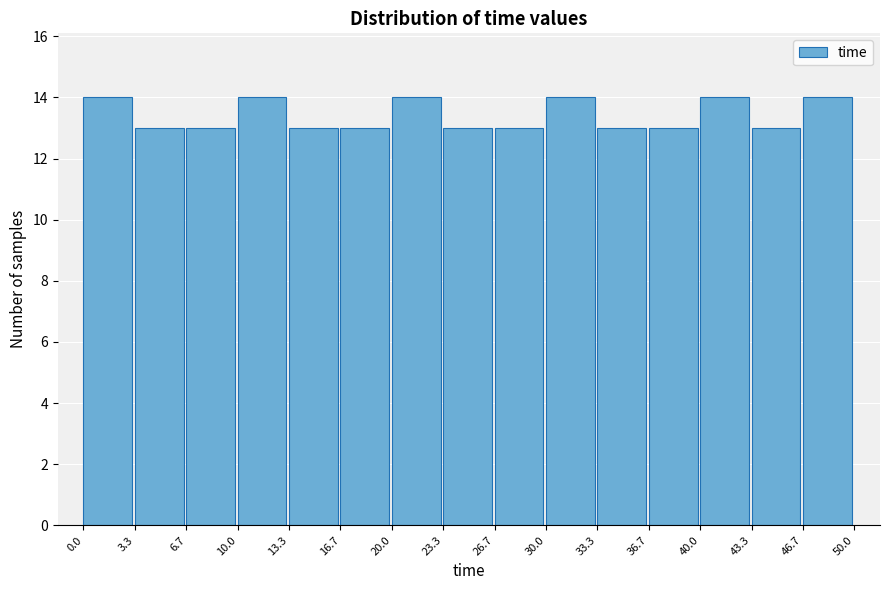

Reading left to right, list every bar in this chart as the range it spans on the x-axis followed by its height. The values are not printed on the chart, so give them approximately, as read against the axis.

0.0 to 3.3: 14
3.3 to 6.7: 13
6.7 to 10.0: 13
10.0 to 13.3: 14
13.3 to 16.7: 13
16.7 to 20.0: 13
20.0 to 23.3: 14
23.3 to 26.7: 13
26.7 to 30.0: 13
30.0 to 33.3: 14
33.3 to 36.7: 13
36.7 to 40.0: 13
40.0 to 43.3: 14
43.3 to 46.7: 13
46.7 to 50.0: 14